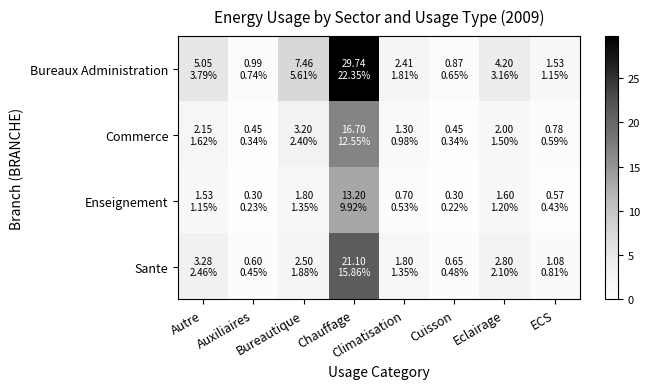

Which series has the largest range (max minus min)?

Bureaux Administration